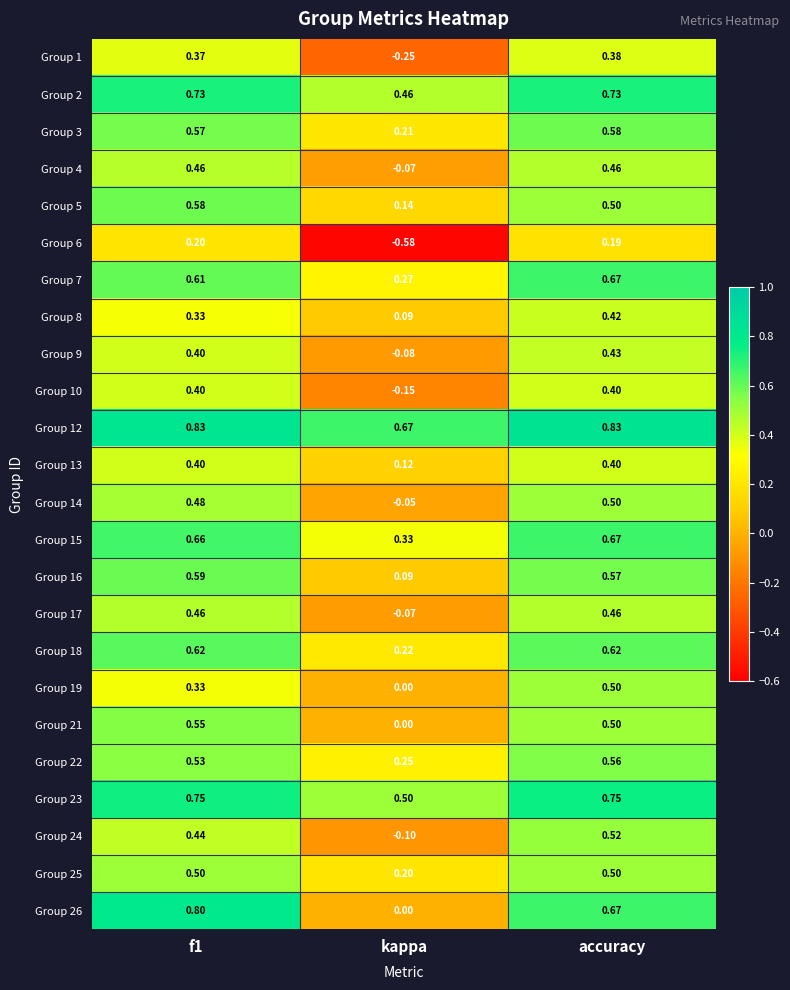

Where is Group 16 nearest to the value 0?

kappa